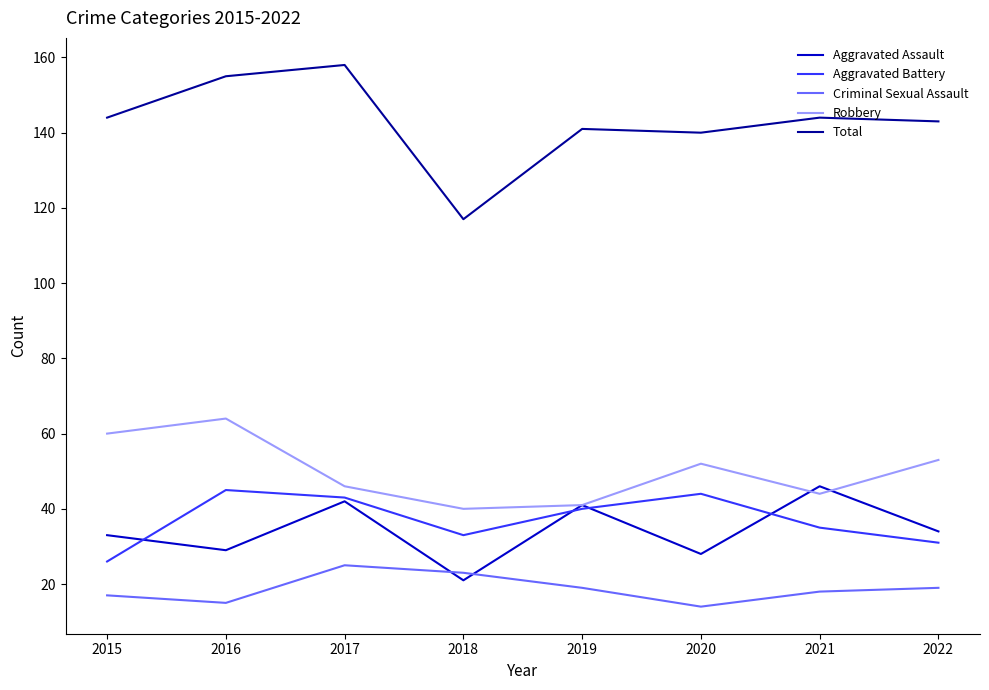

Is it true that Aggravated Assault equals 51 at 2016?

False